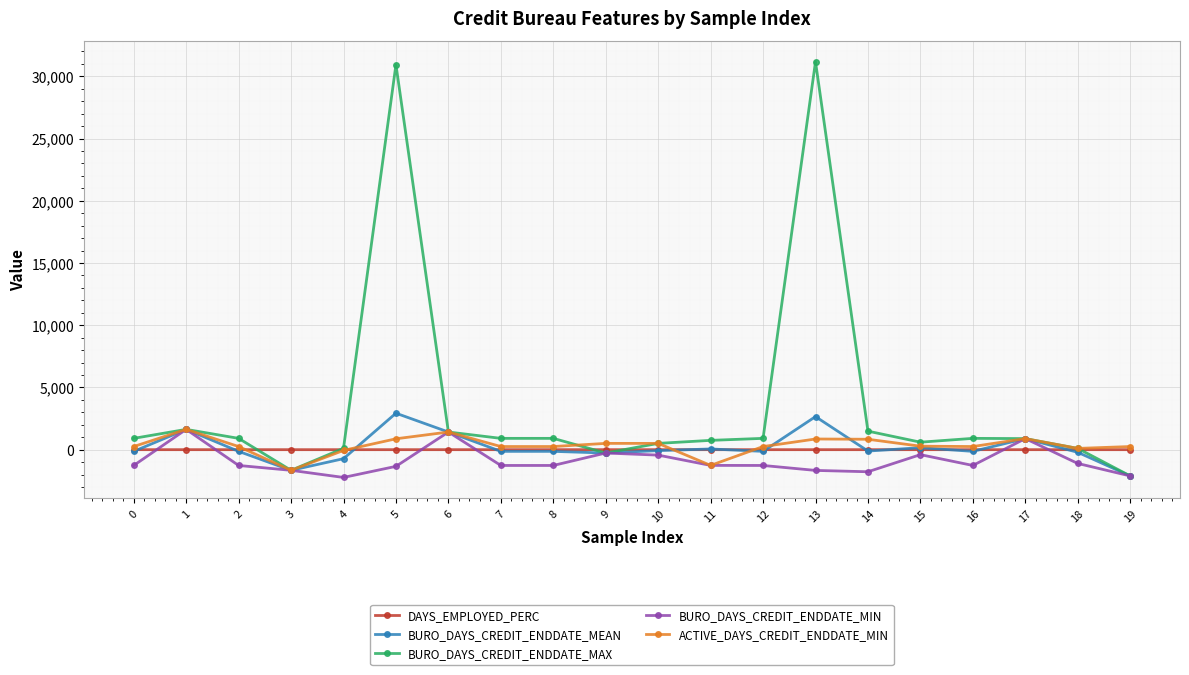

Where is the first local maximum for BURO_DAYS_CREDIT_ENDDATE_MAX?

1